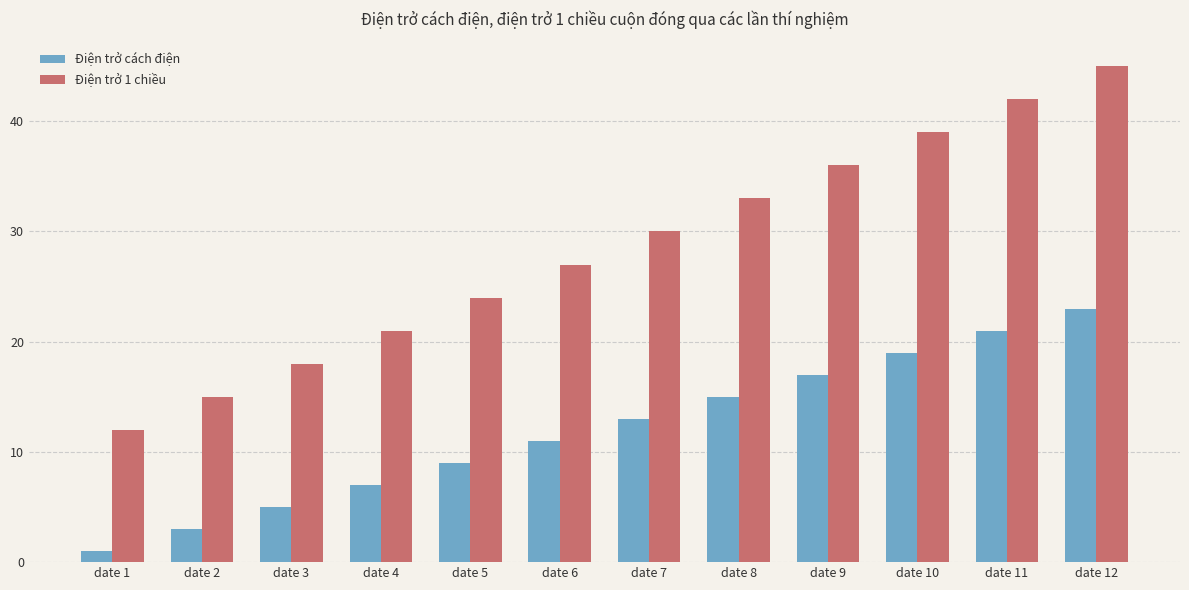

Which label corresponds to the largest value in the chart?

date 12